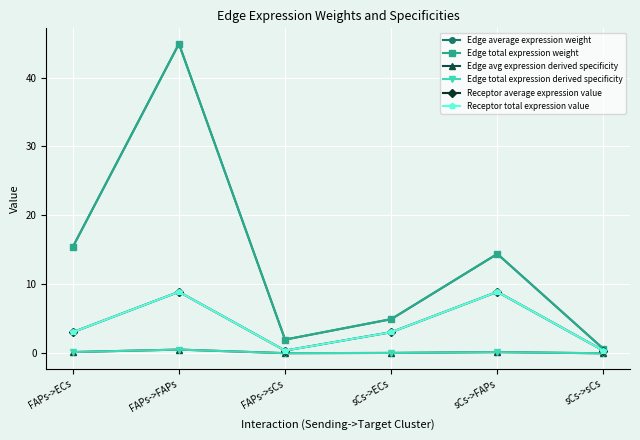

Which series has the largest range (max minus min)?

Edge average expression weight